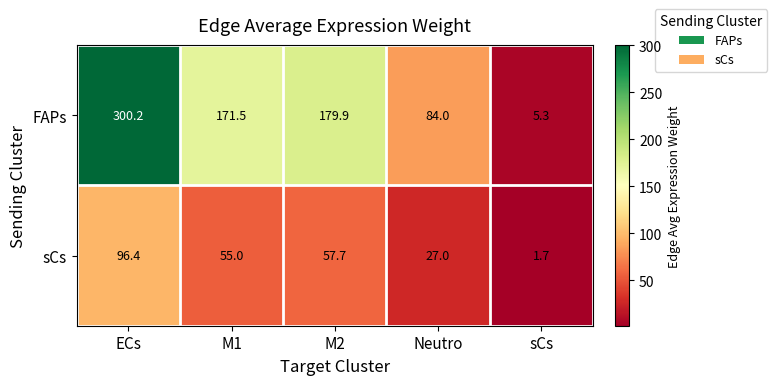

True or false: sCs has a value of 39.4 at ECs.

False